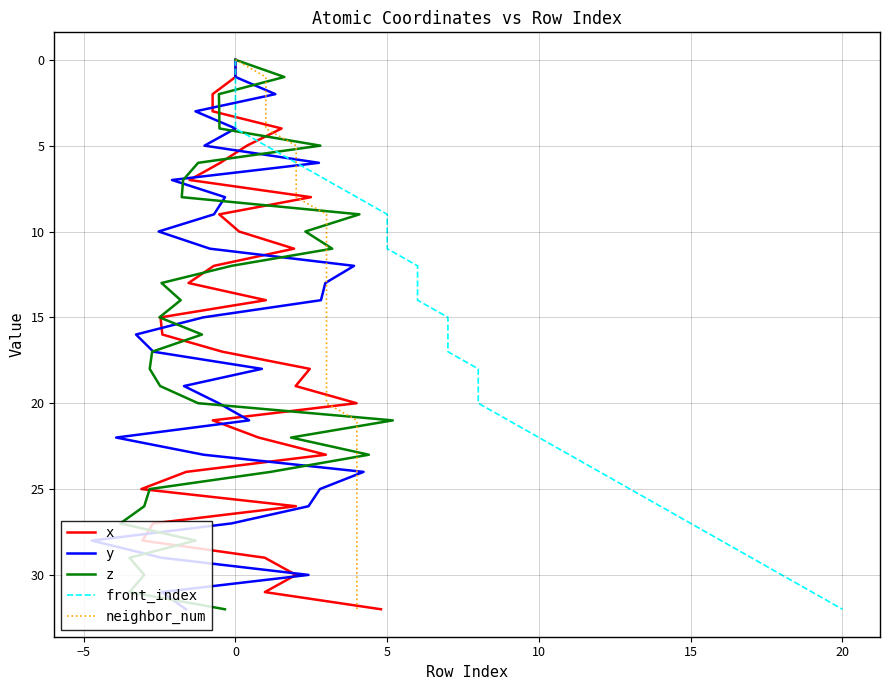

The front_index series shows 11 at 23. True or false?

False